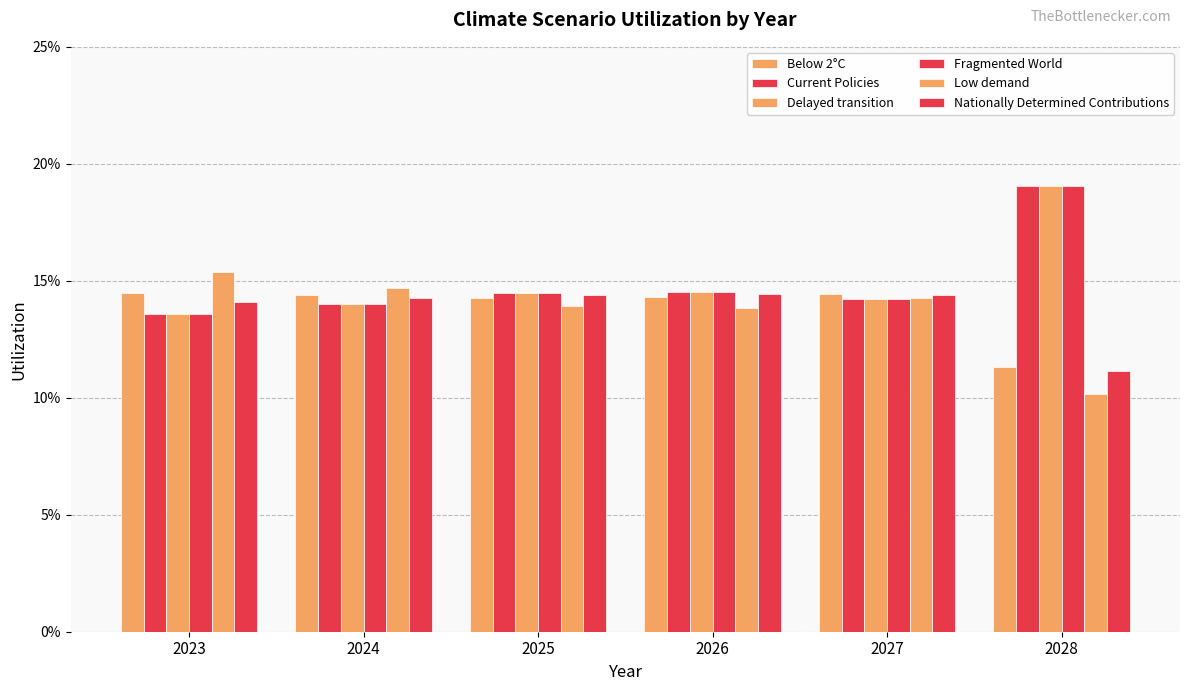

The value of Low demand at 2025 is 0.1. True or false?

False